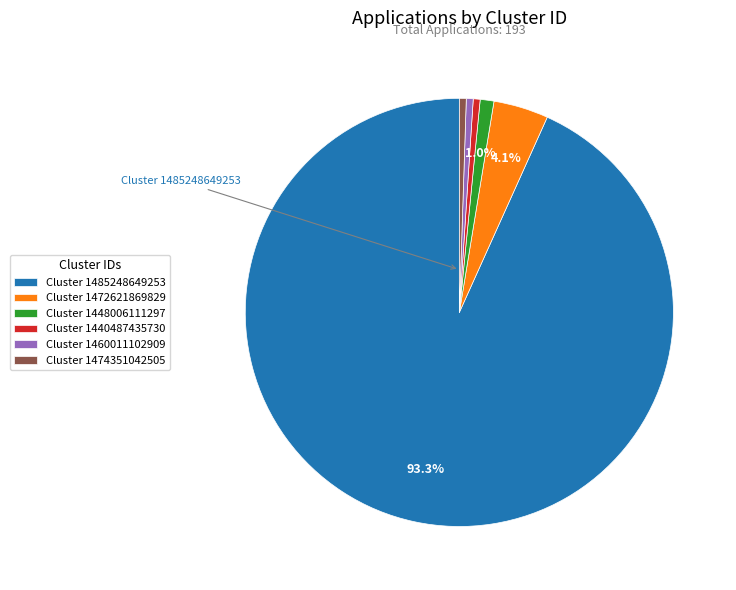

Combined, do Cluster 1485248649253 and Cluster 1474351042505 account for over 50%?

Yes